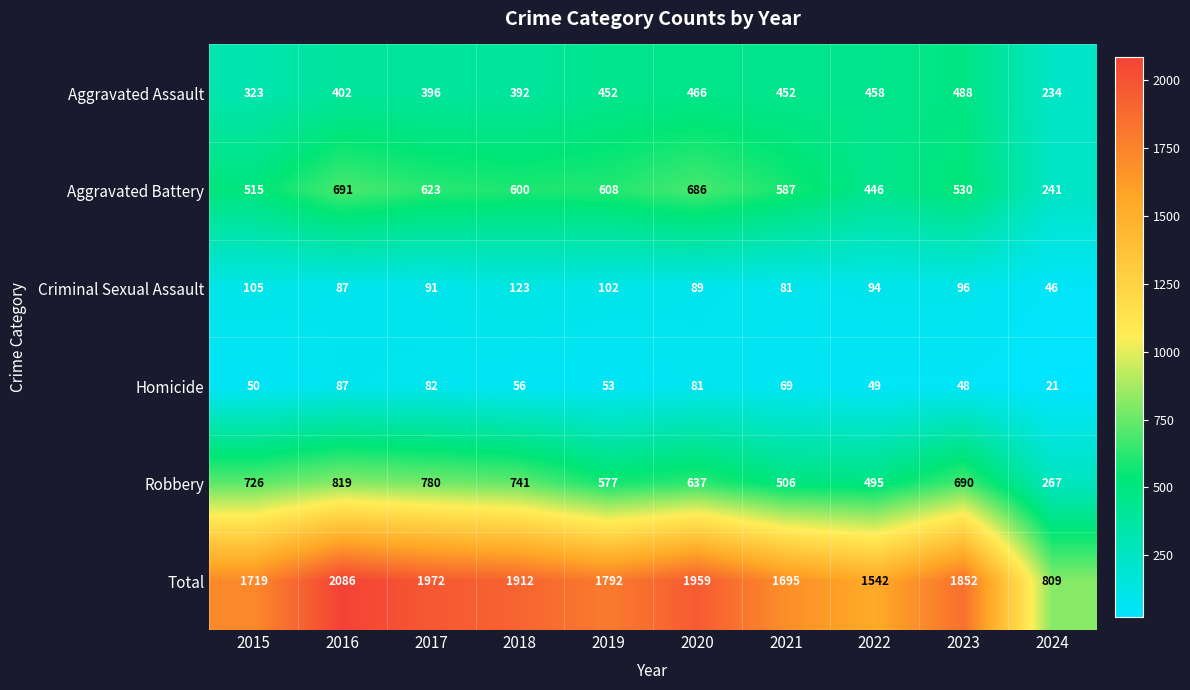

What is the total value across all series at 2020?

3918